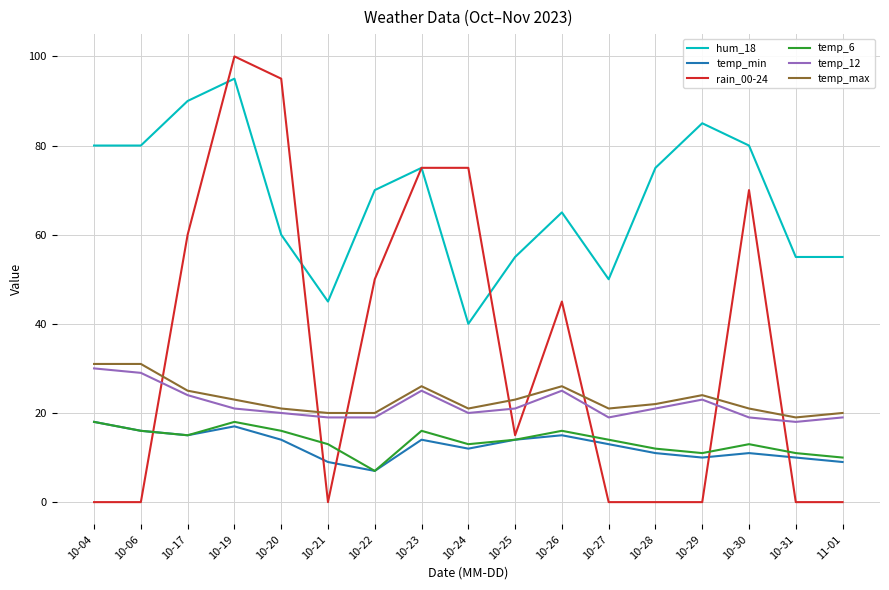

True or false: temp_max and temp_6 intersect in this chart.

False